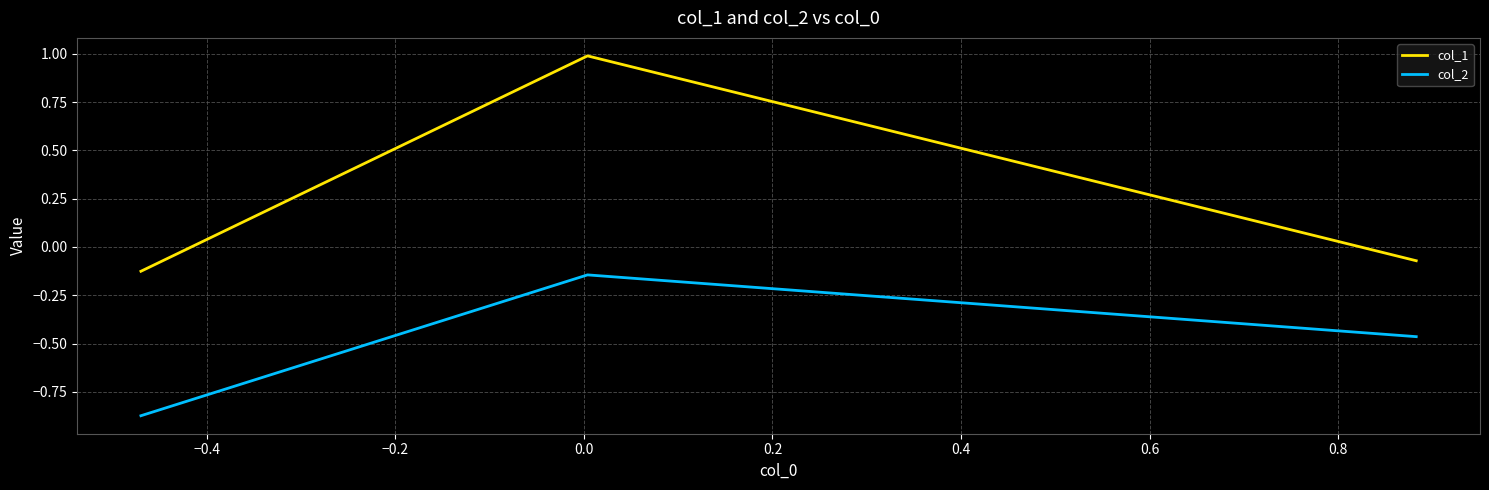

What is the average value of the col_1 series?

0.3